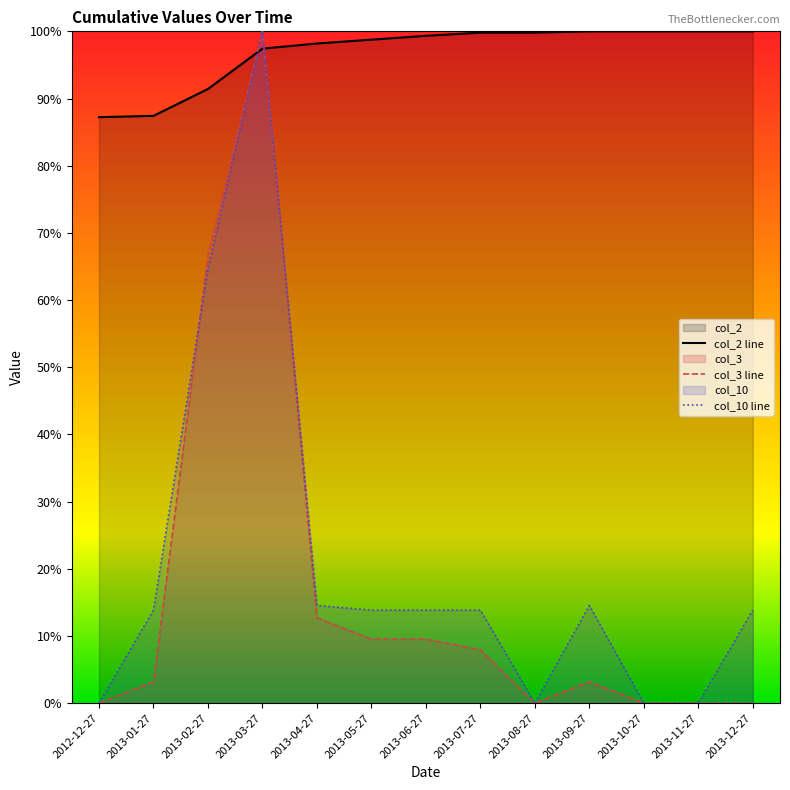

How many data points in col_2 are less than 99?

6